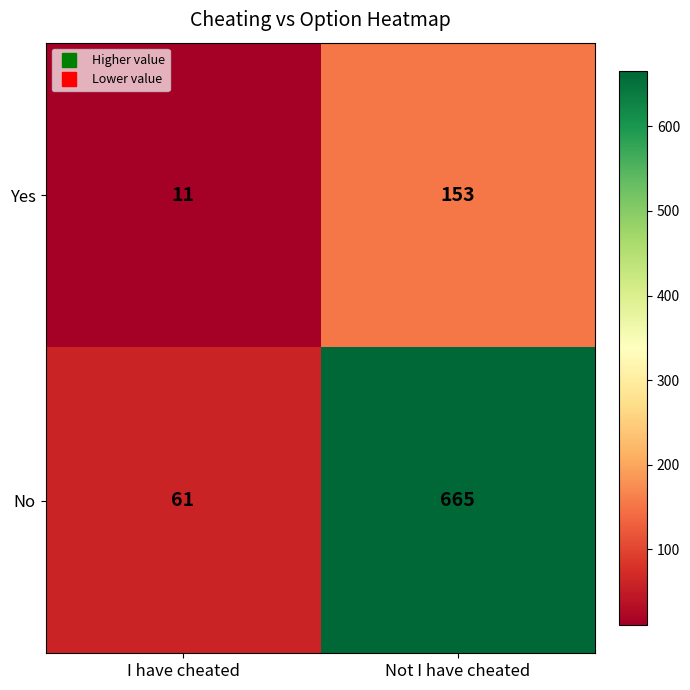

Which series changed the most between I have cheated and Not I have cheated?

No